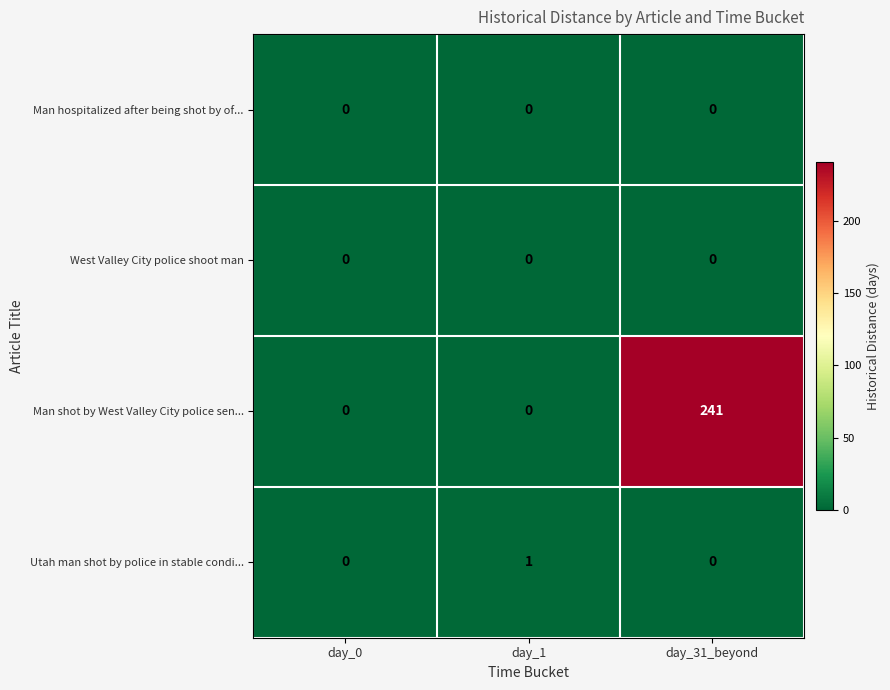

What is the approximate value of Man shot by West Valley City police sen... at day_31_beyond?

241